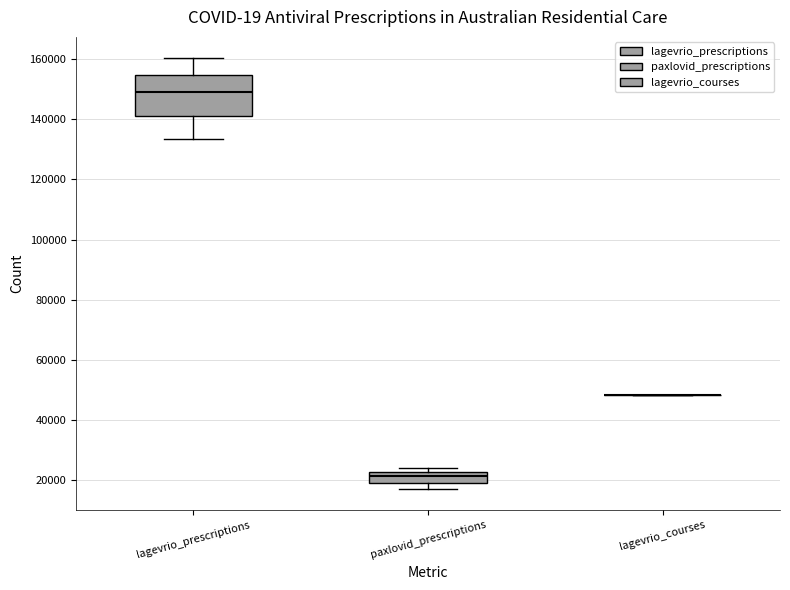

Which box is the tallest, from its lower edge to its upper edge?

lagevrio_prescriptions